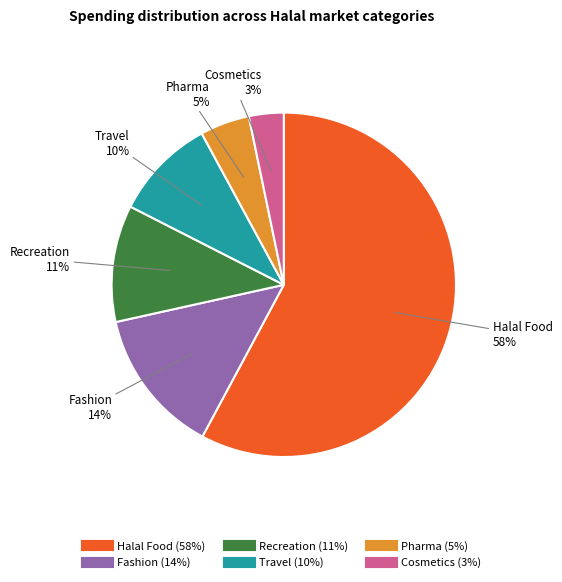

What is the ratio of the value at Cosmetics to the value at Recreation?

0.3